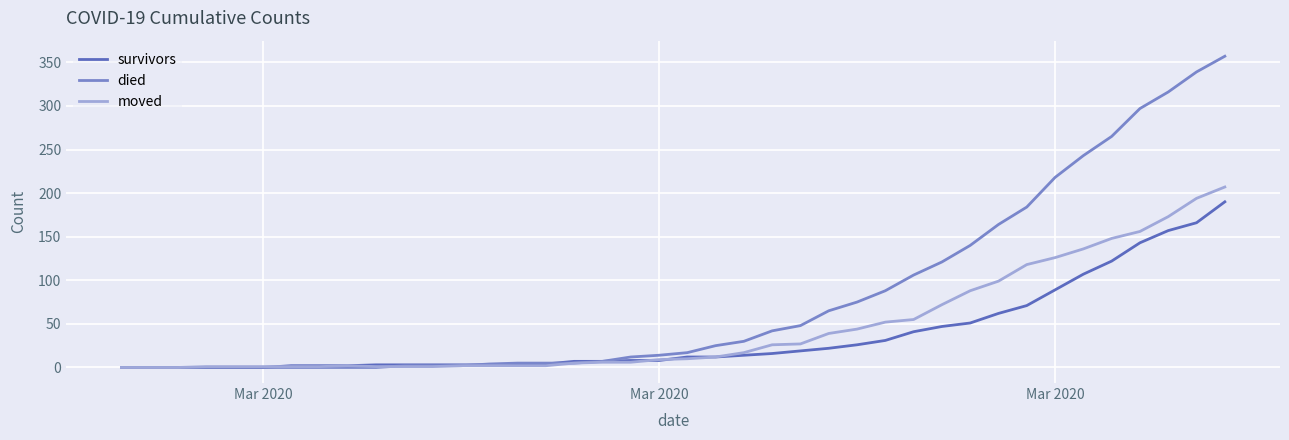

Is this an area chart (filled region under the line)?

No